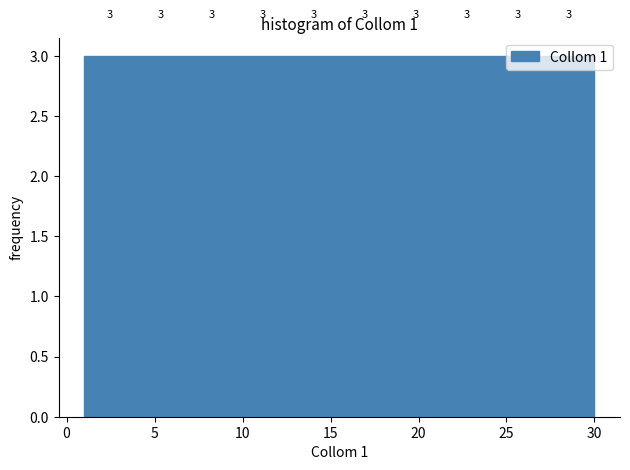

How tall is the bar that spans 3.9 to 6.8 on the x-axis? The bar edges are not printed on the chart, so give them approximately, as read against the axis.

3